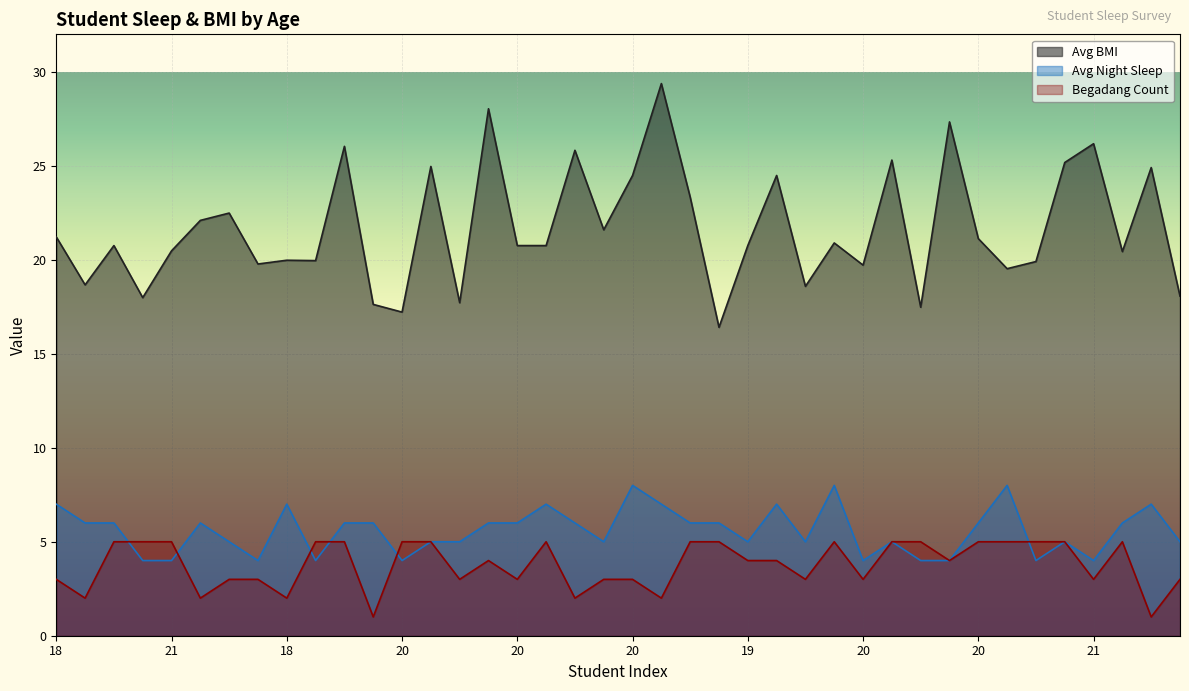

What is the label of the 19th point from the right?

20